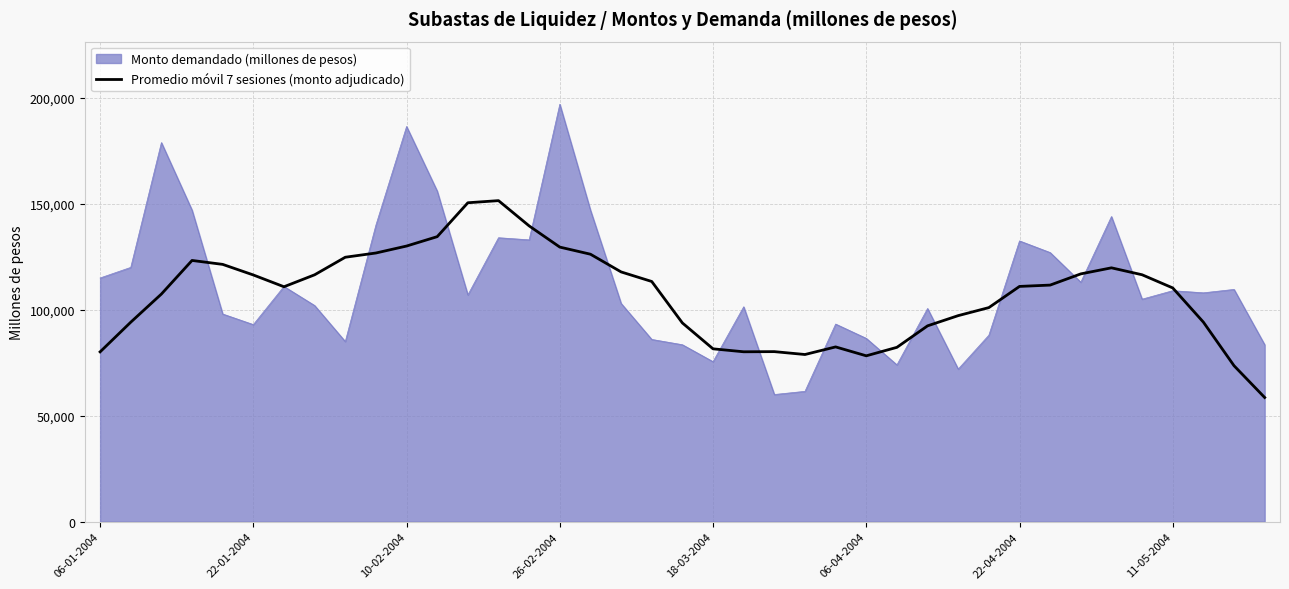

List the series in order of their peak value, highest first.

Monto demandado (millones de pesos), Promedio móvil 7 sesiones (monto adjudicado)